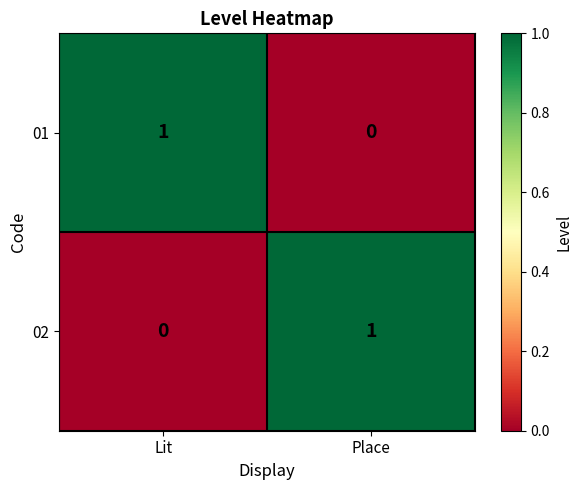

At which label does 01 reach its peak?

Lit